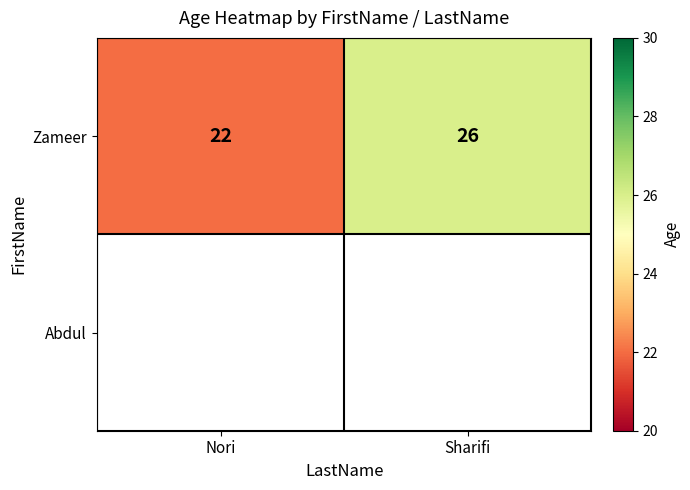

Rank the categories by Zameer value from highest to lowest.

Sharifi, Nori